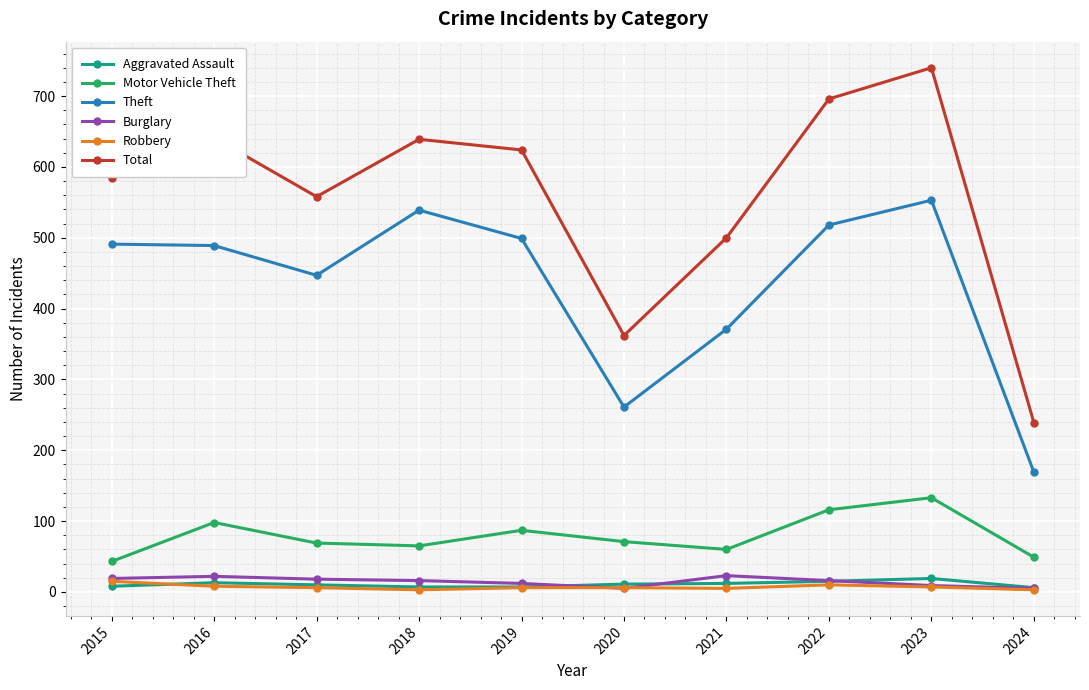

Which series has the largest range (max minus min)?

Total